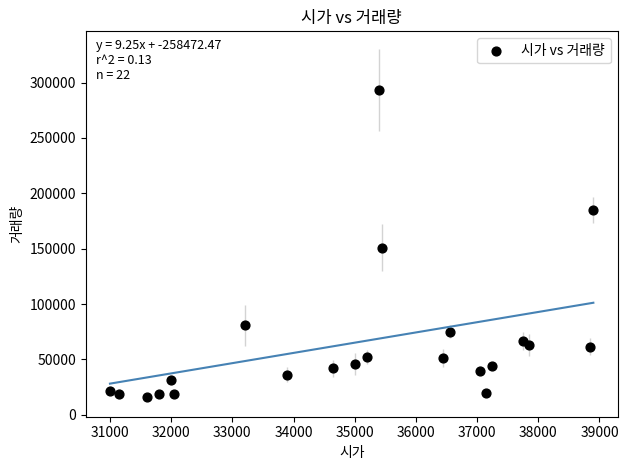

What Y value in the scatter plot is closest to 154818?

150952